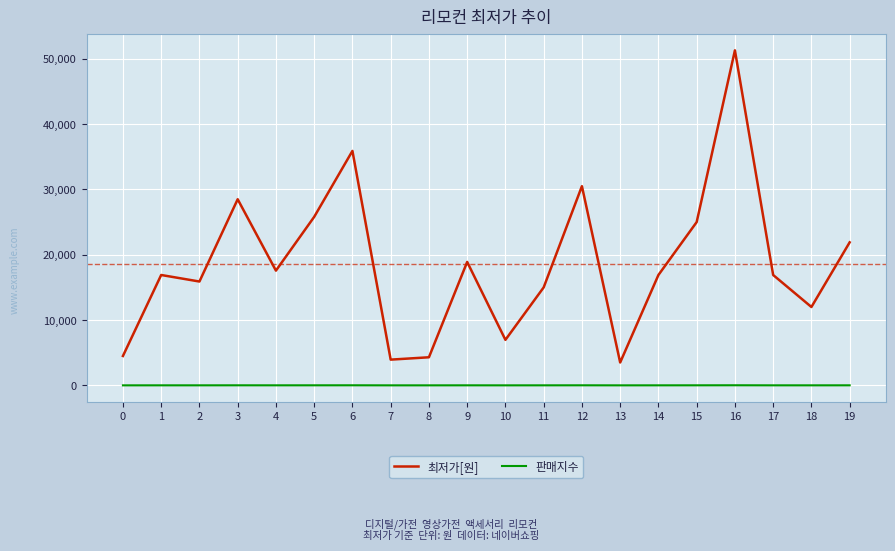

How many interior local peaks does the 최저가[원] series have?

6